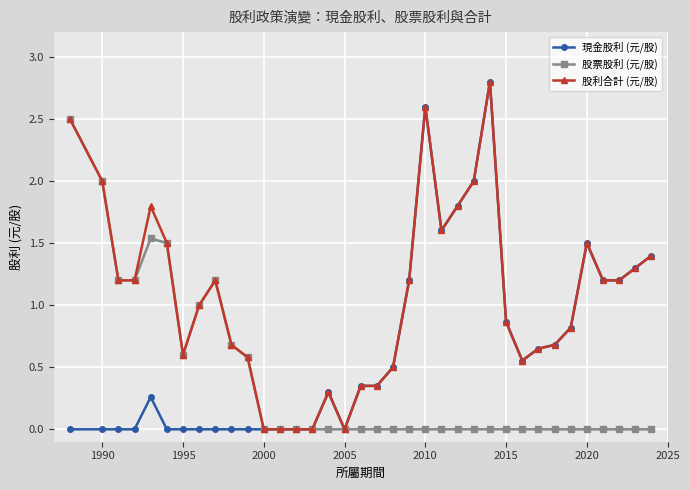

Which series has the largest total across all categories?

股利合計 (元/股)